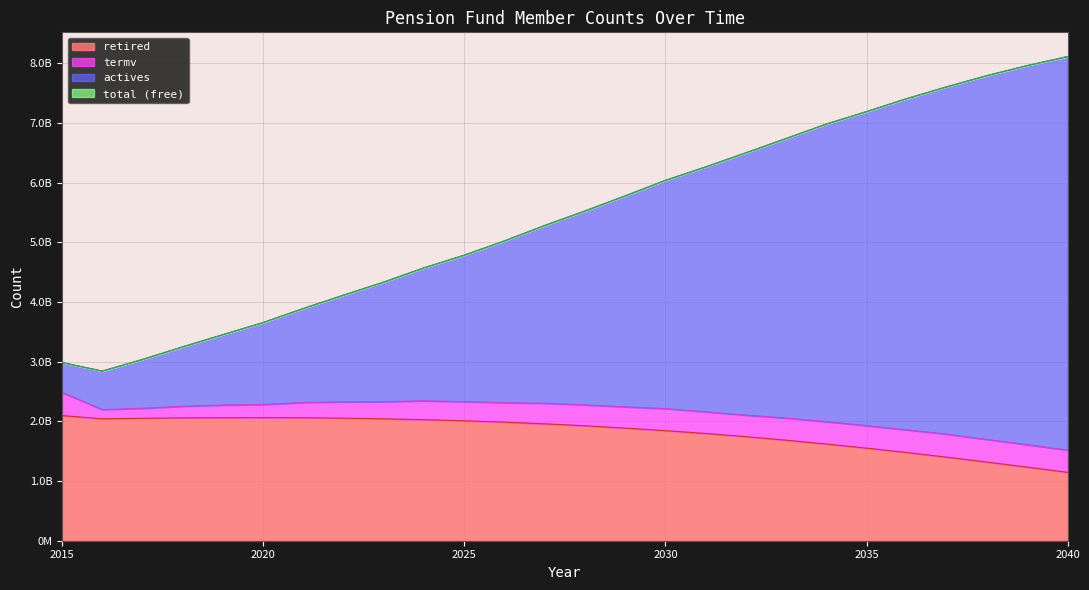

At which category does actives reach its first local valley?

2016